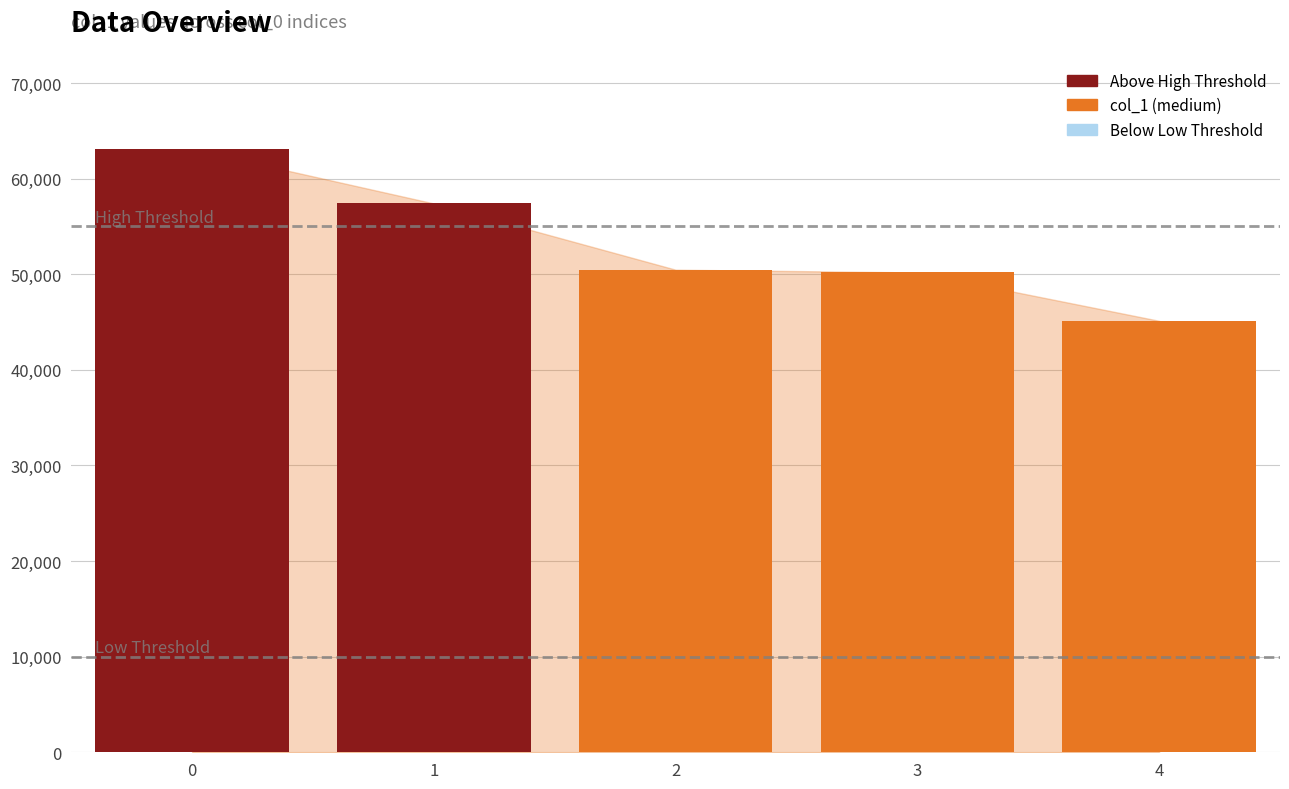

What is the sum of all values?

266290